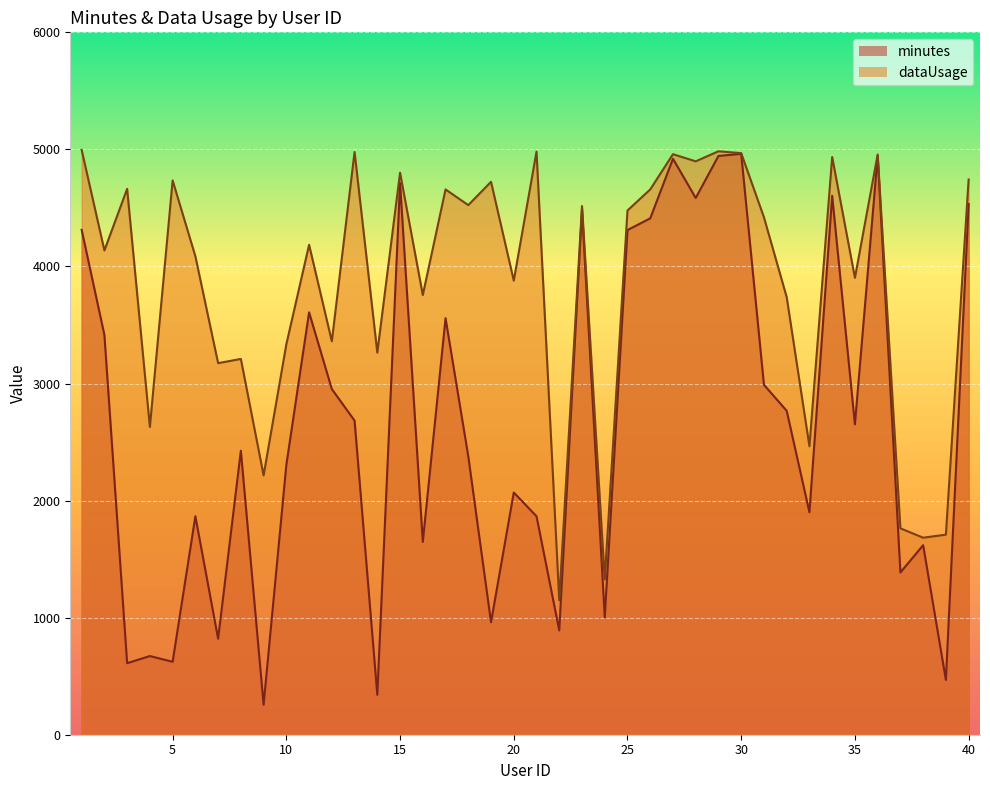

What is the difference between the maximum and second lowest values in the dataUsage series?

3669